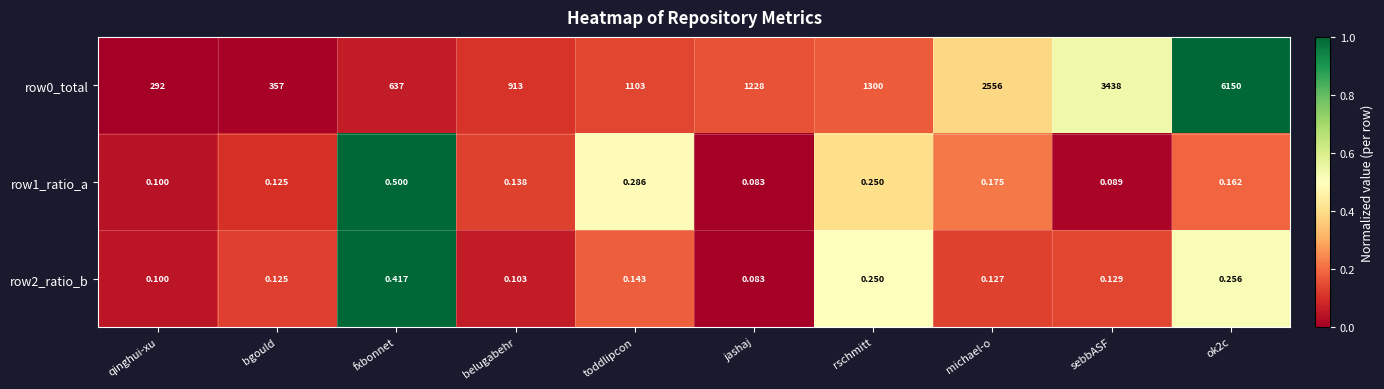

Is the value of row1_ratio_a at fxbonnet greater than the value of row0_total at bgould?

No